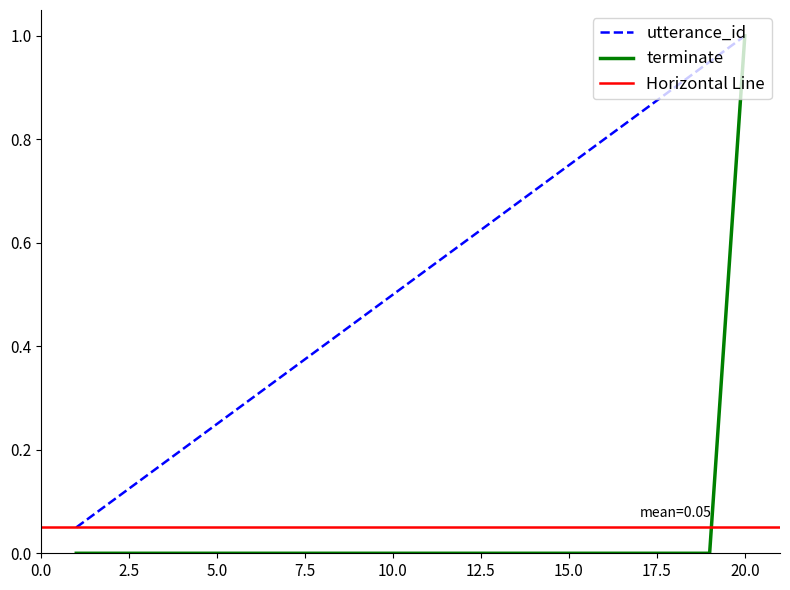

Between 3 and 11, which series saw the biggest shift?

utterance_id